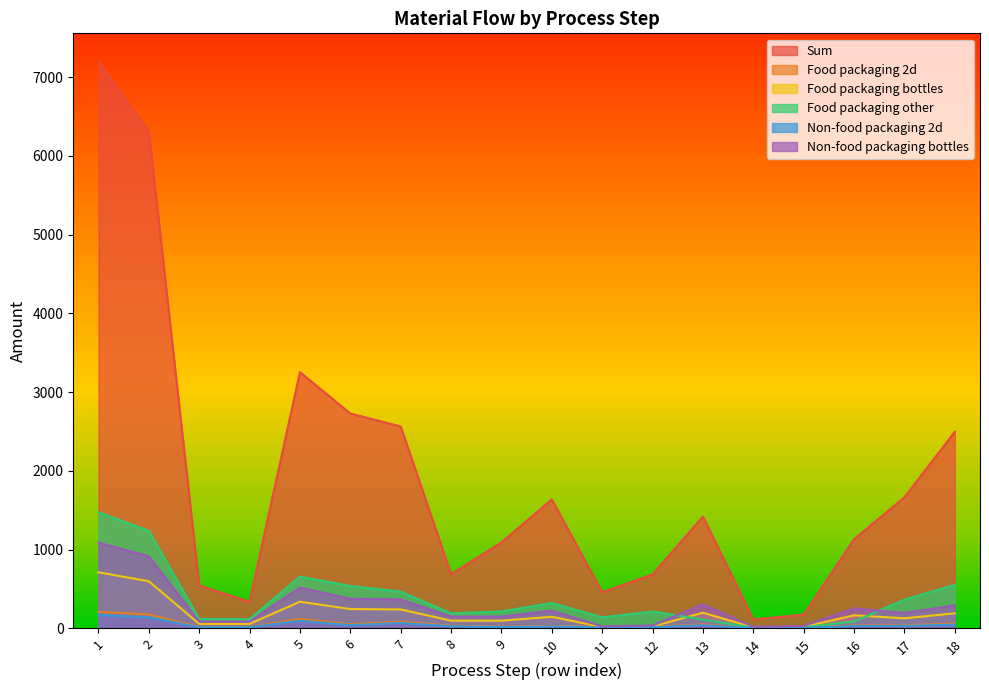

Does the chart have visible grid lines?

No